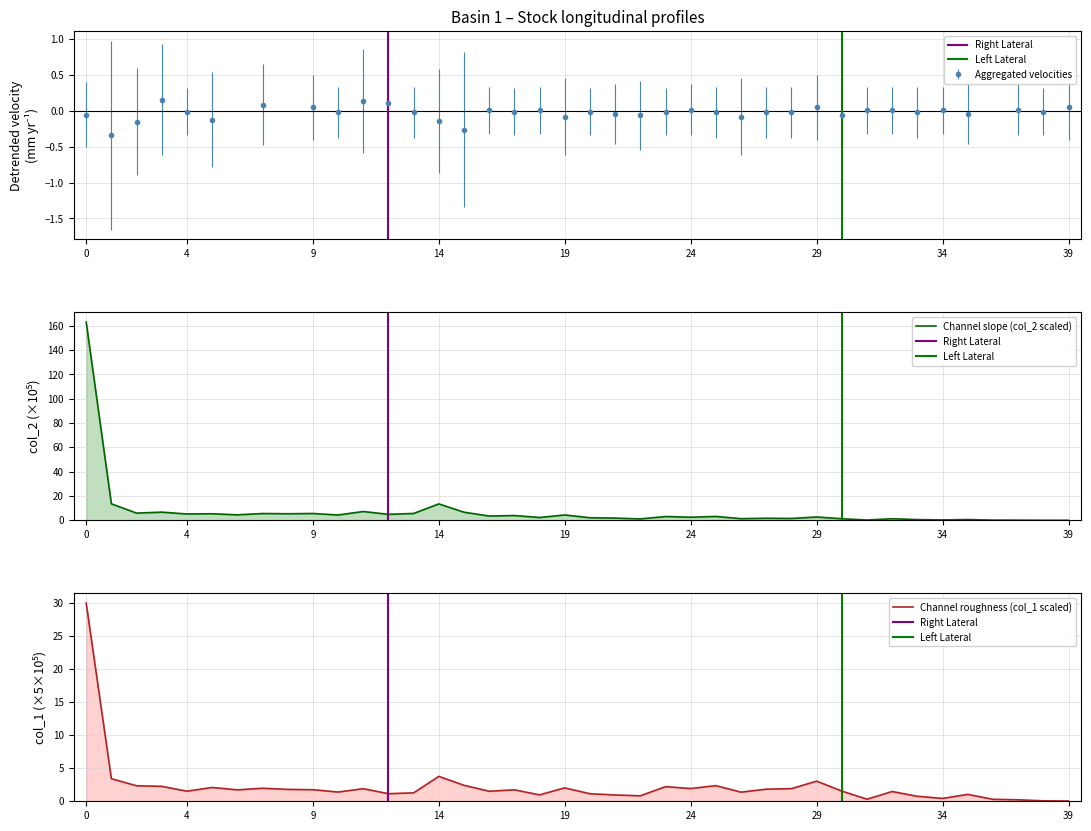

After their last crossing, which series has the higher values: col_1 or col_2?

col_1